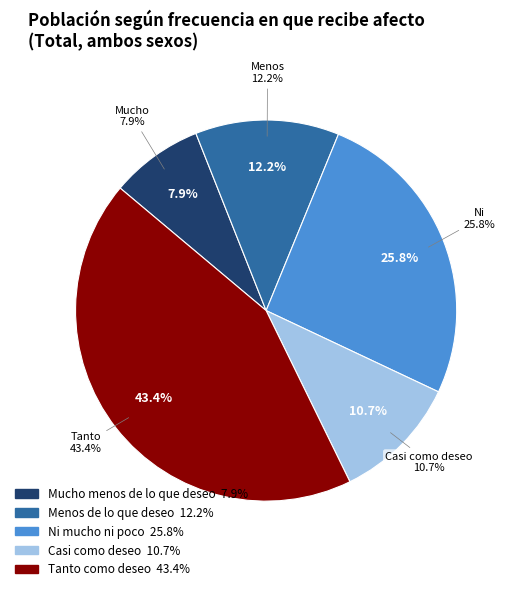

Is the sum of Tanto como deseo and Casi como deseo greater than half?

Yes